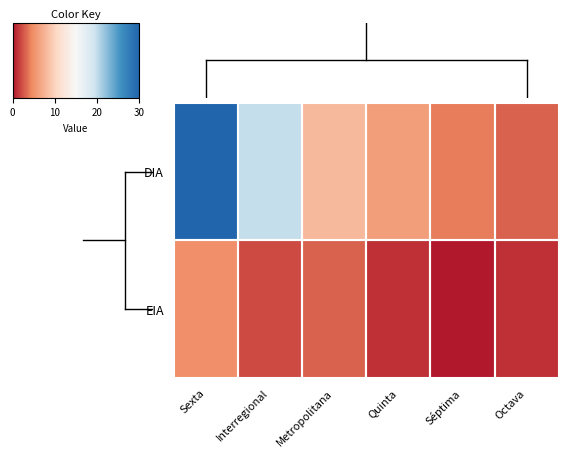

Which series has the largest range (max minus min)?

DIA